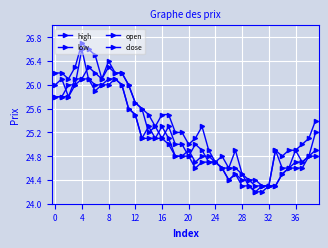

How many categories are shown in the chart?

40